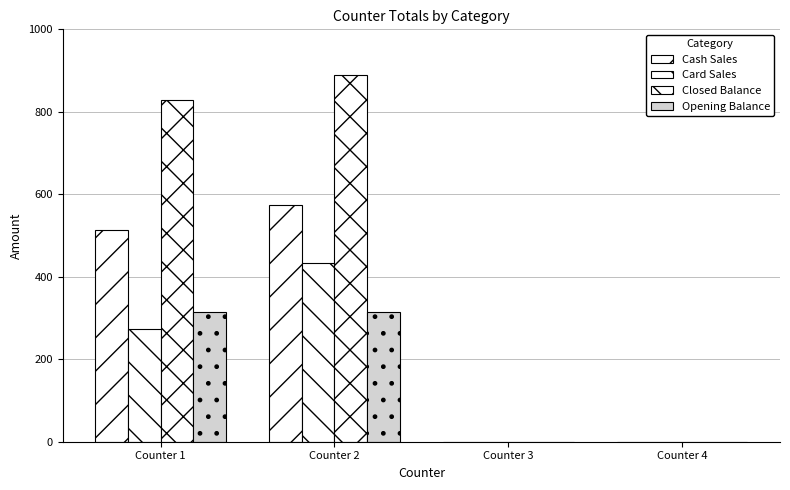

How many data points in Card Sales are above 272?

2